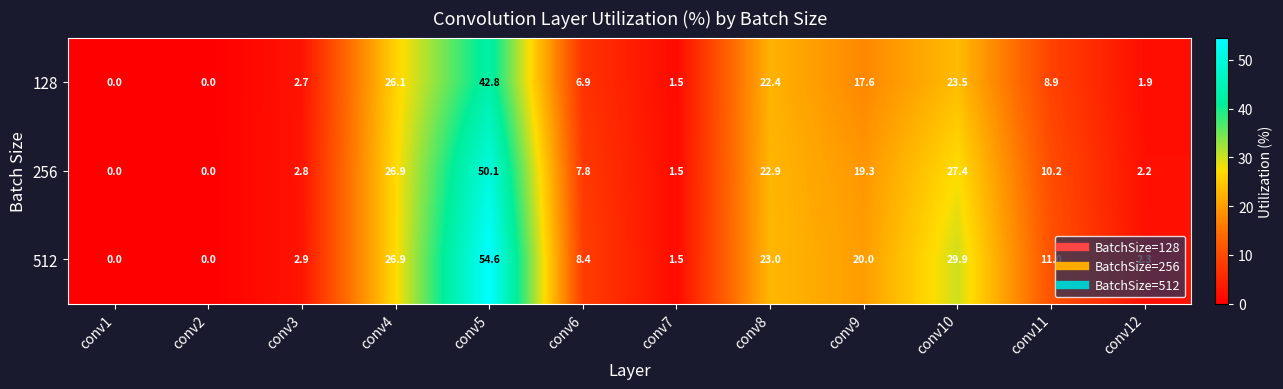

How many distinct data groups are displayed?

3